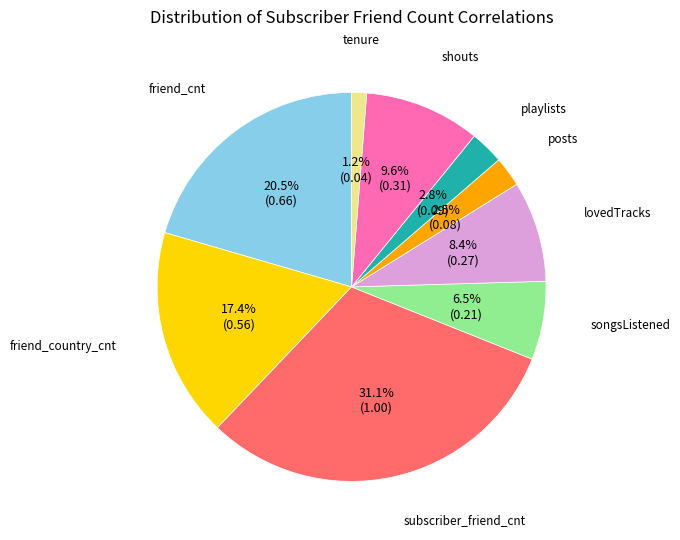

Is there any slice that represents more than half of the pie?

No